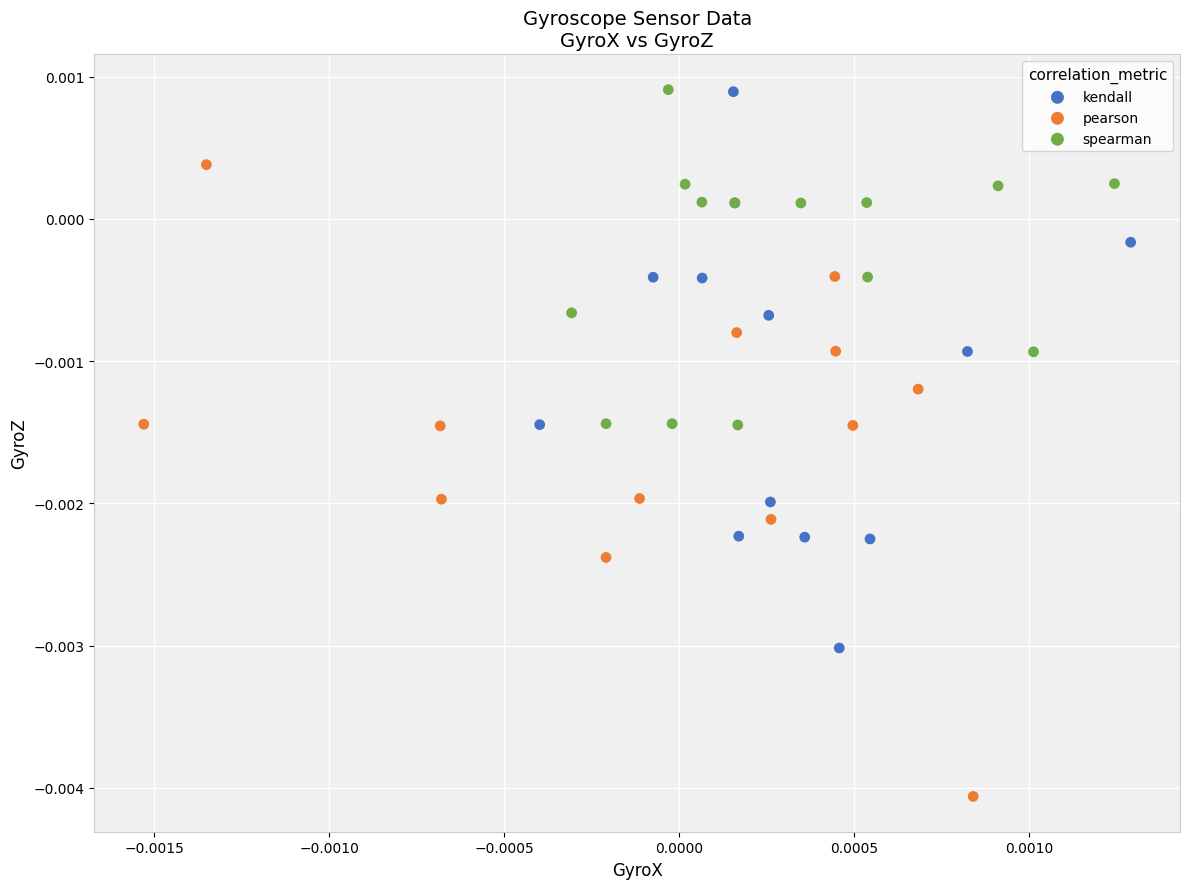

Which series reaches the minimum Y coordinate?

pearson